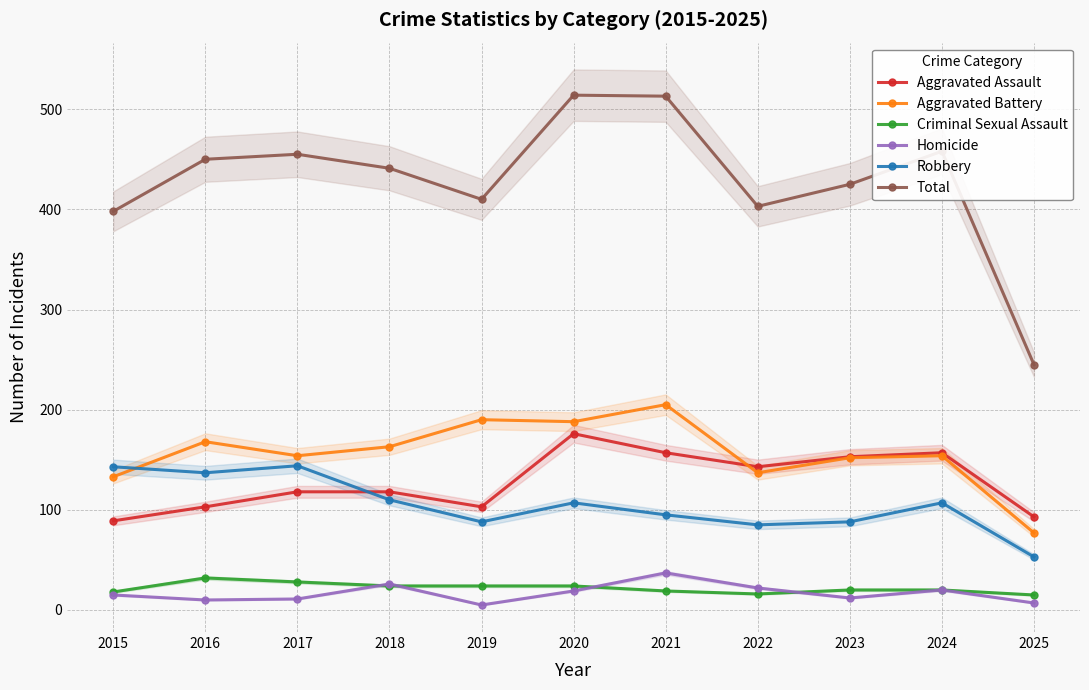

Which series changed the most between 2017 and 2024?

Aggravated Assault